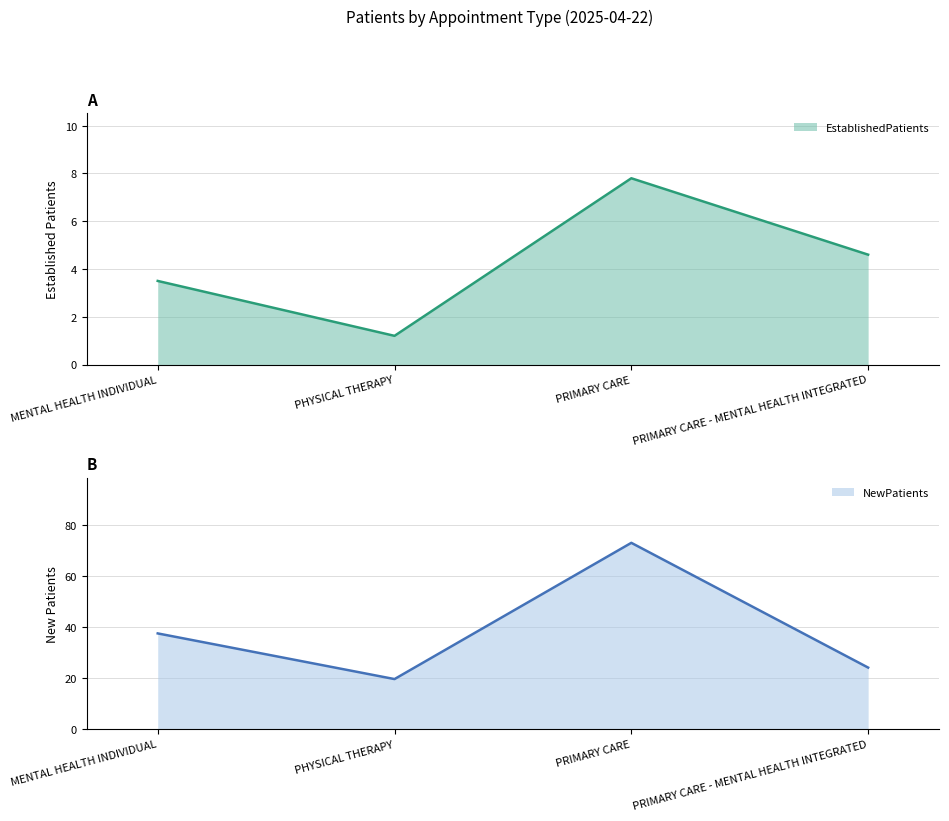

How many interior local peaks does the EstablishedPatients series have?

1